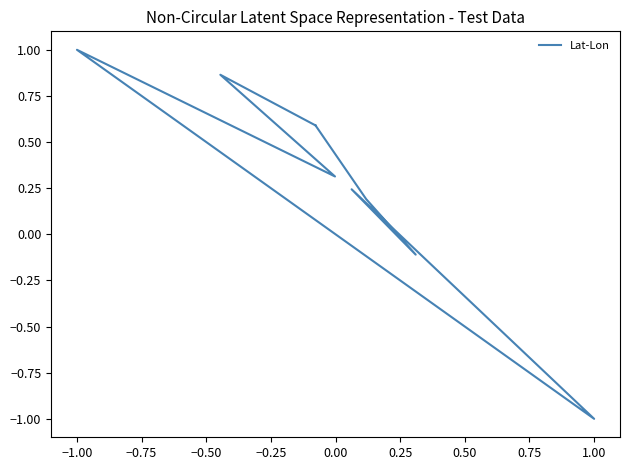

Reading right to left, transcribe all the data shown in this chart.

0.6	0.2	-0.1	0.2	-1.0	1.0	0.3	0.9	0.6